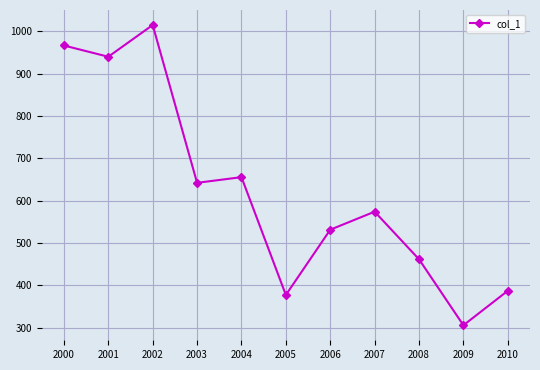

How many points are lower than both their immediate neighbors (excluding endpoints)?

4